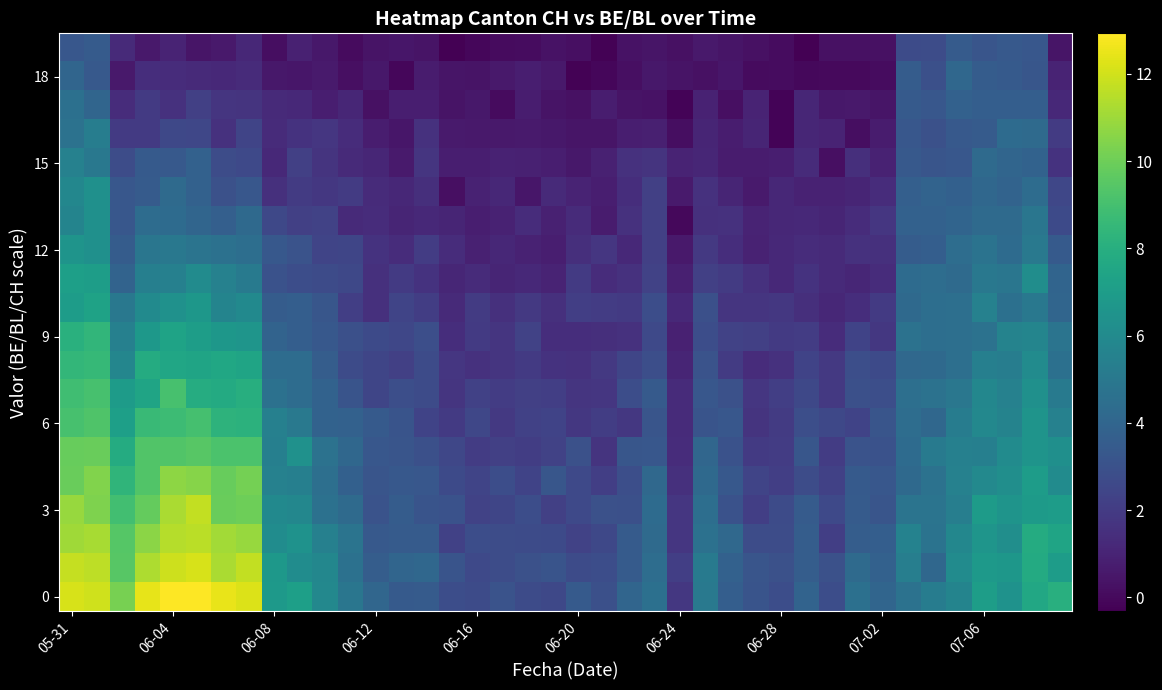

At how many categories does at least one series exceed 1?

40